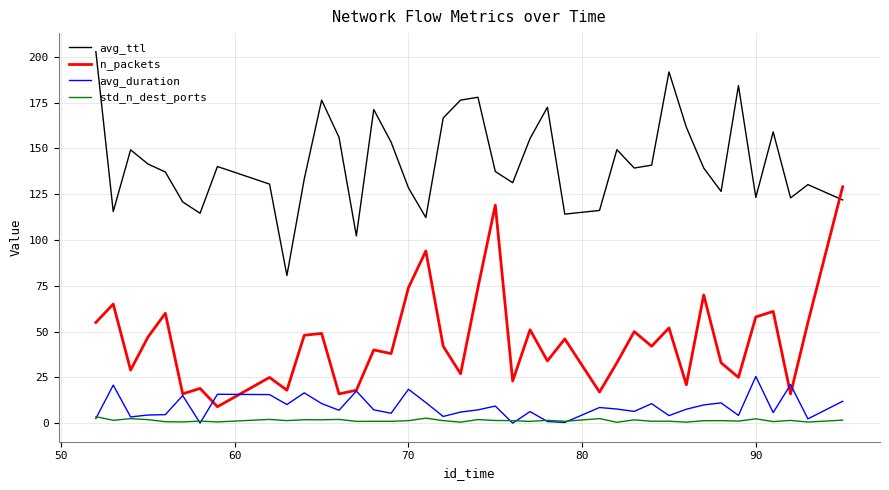

Rank the series by their maximum value, from highest to lowest.

avg_ttl, n_packets, avg_duration, std_n_dest_ports